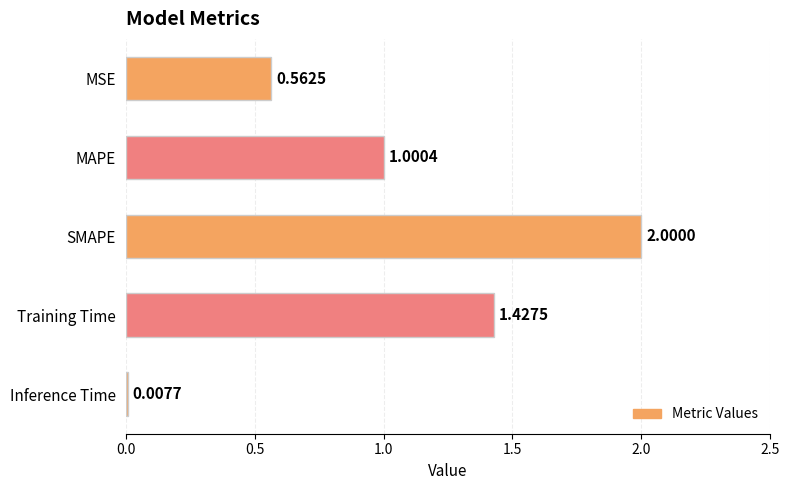

Where is the data nearest to the value 1?

MAPE